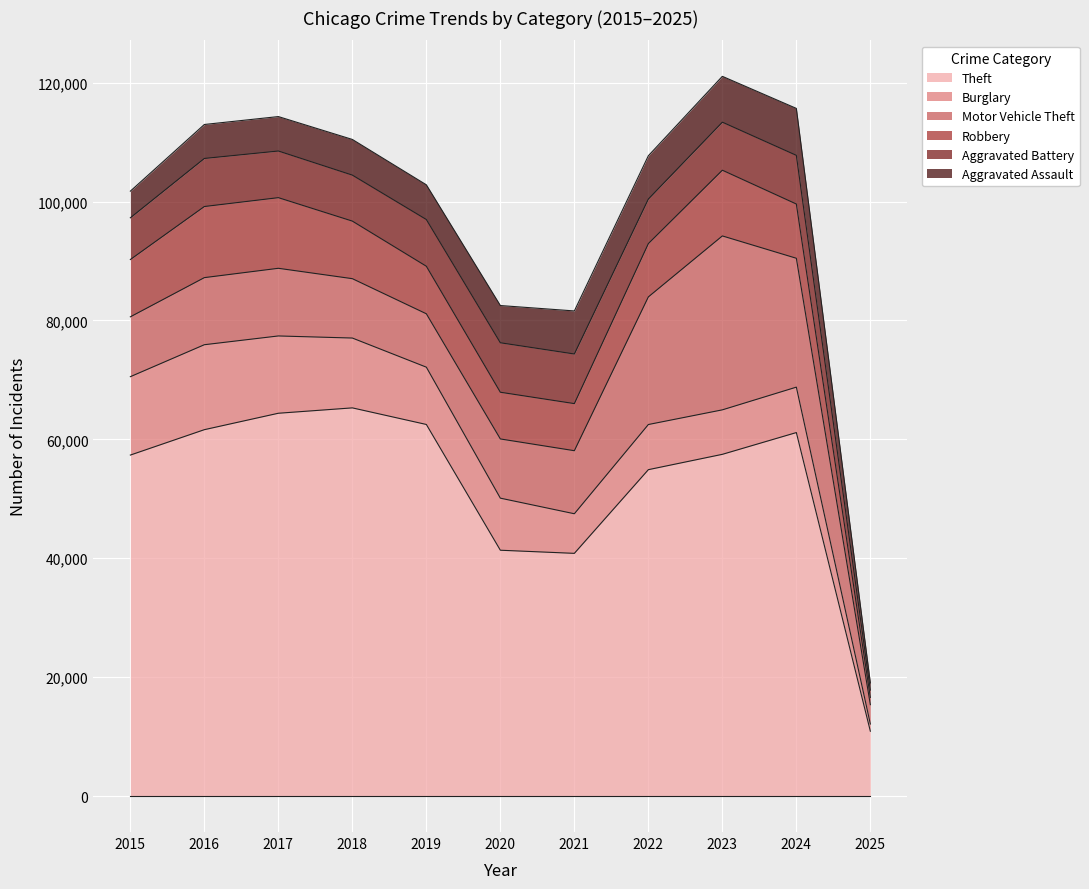

At 2020, list the series in order from smallest to largest.

Aggravated Assault, Robbery, Aggravated Battery, Burglary, Motor Vehicle Theft, Theft